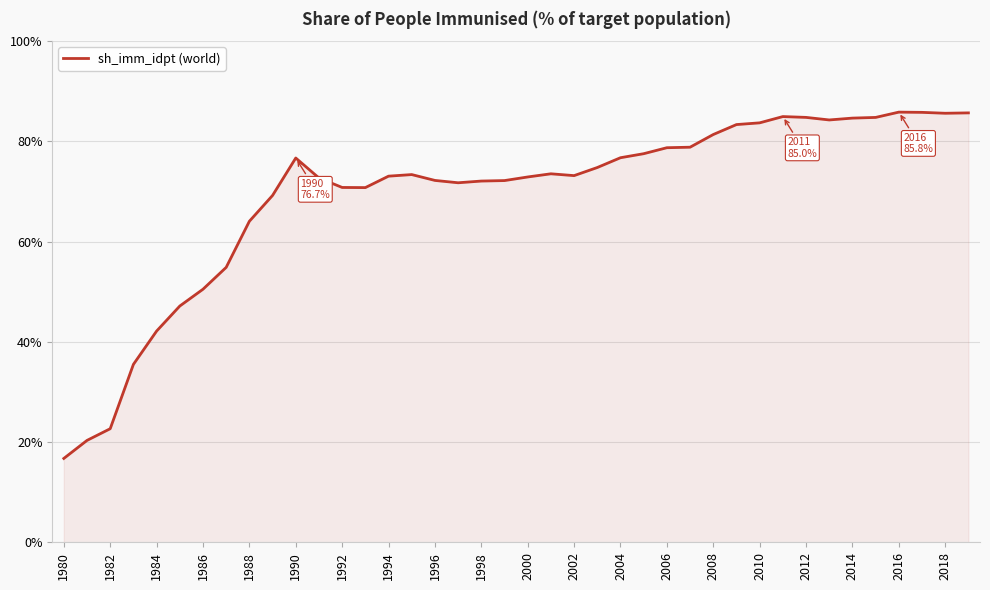

What is the greatest value displayed?

85.8